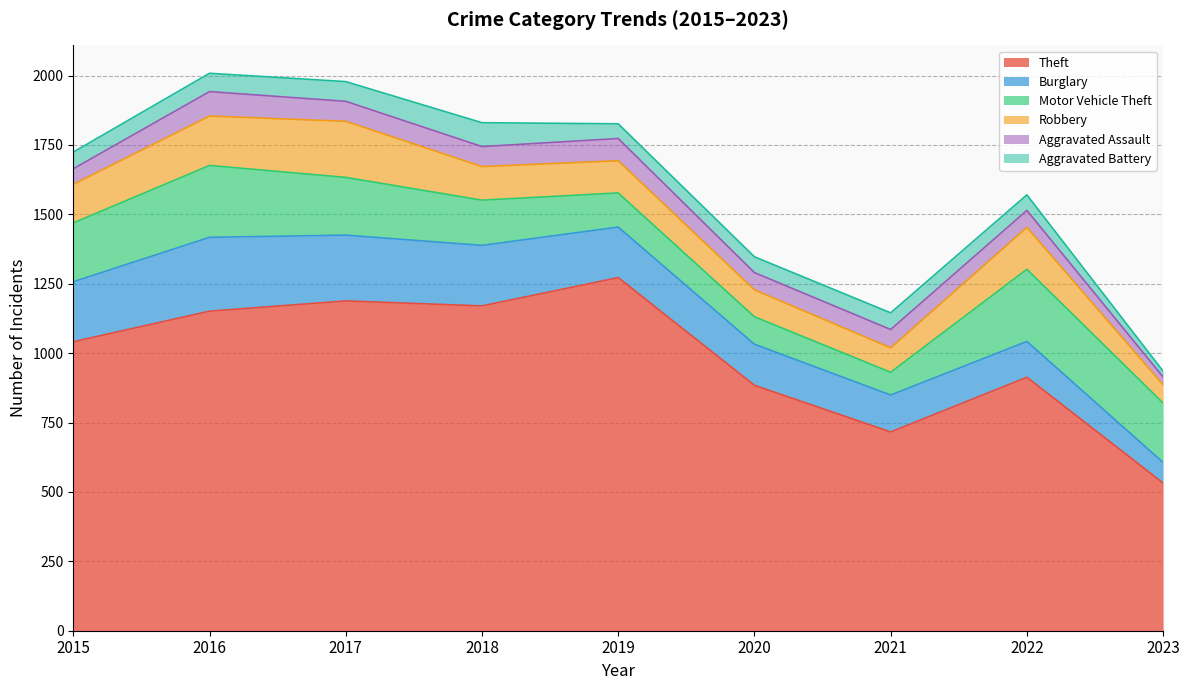

True or false: Aggravated Battery and Robbery cross at least once.

False